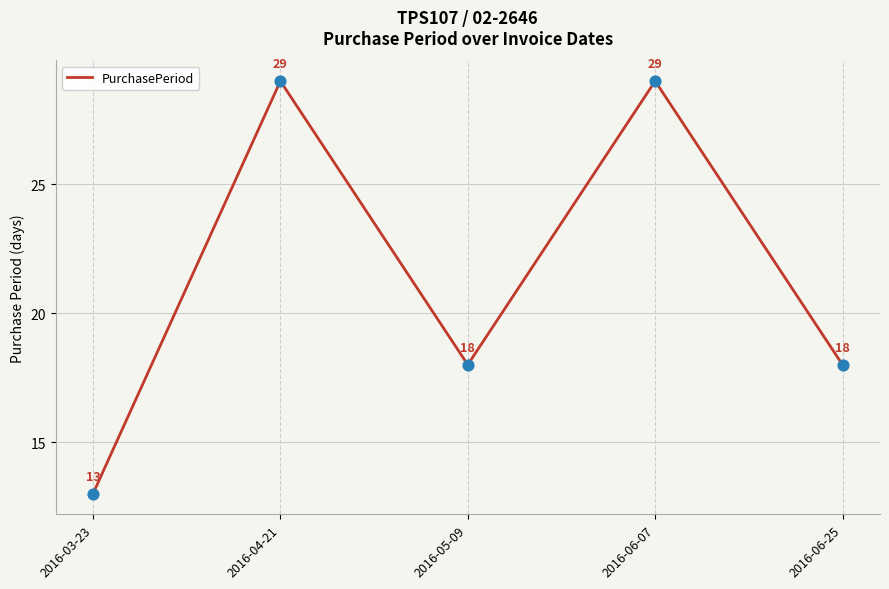

What is the ratio of the value at 2016-05-09 to the value at 2016-06-25?

1.0